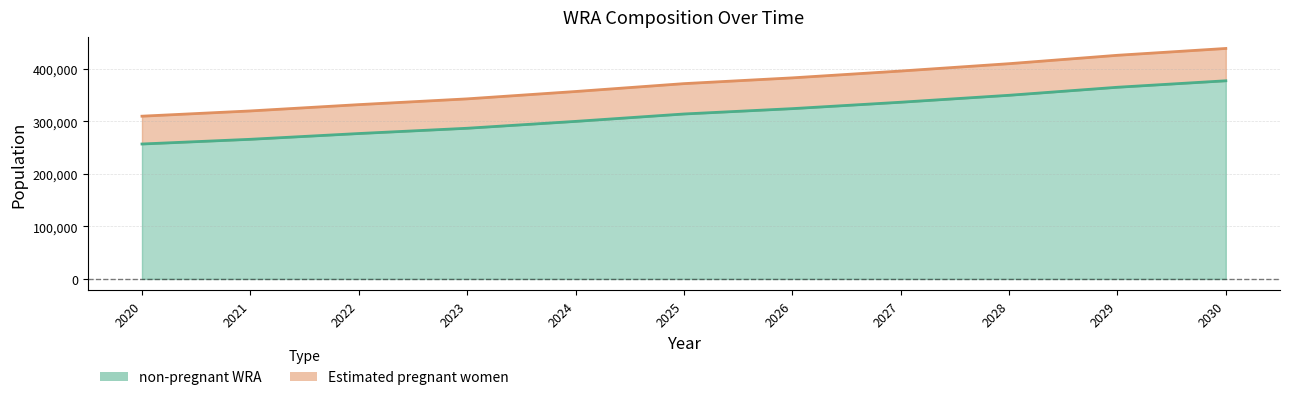

What is the highest value of the non-pregnant WRA series?

377438.2